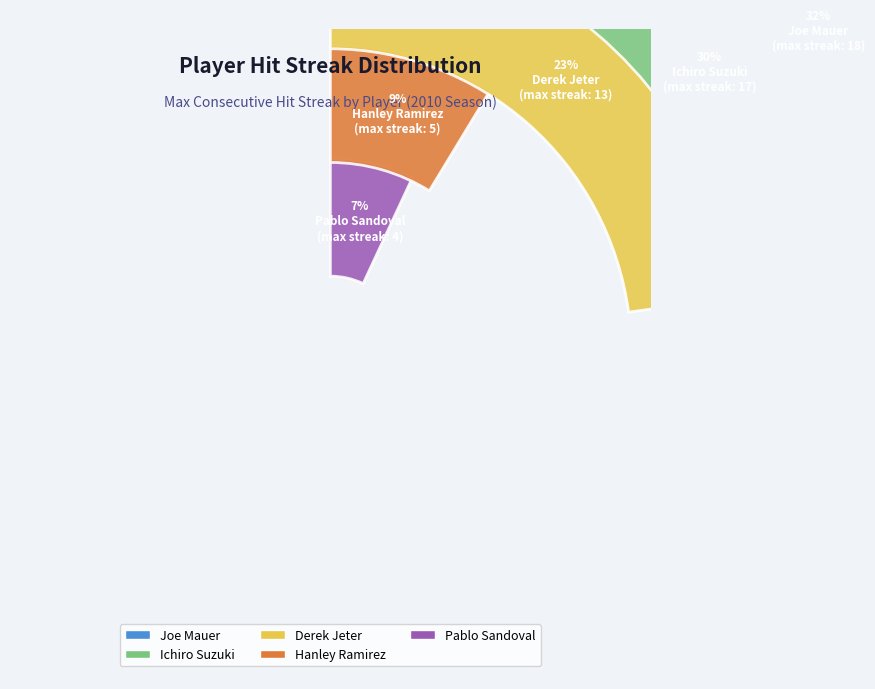

Is there a majority slice in this chart?

No